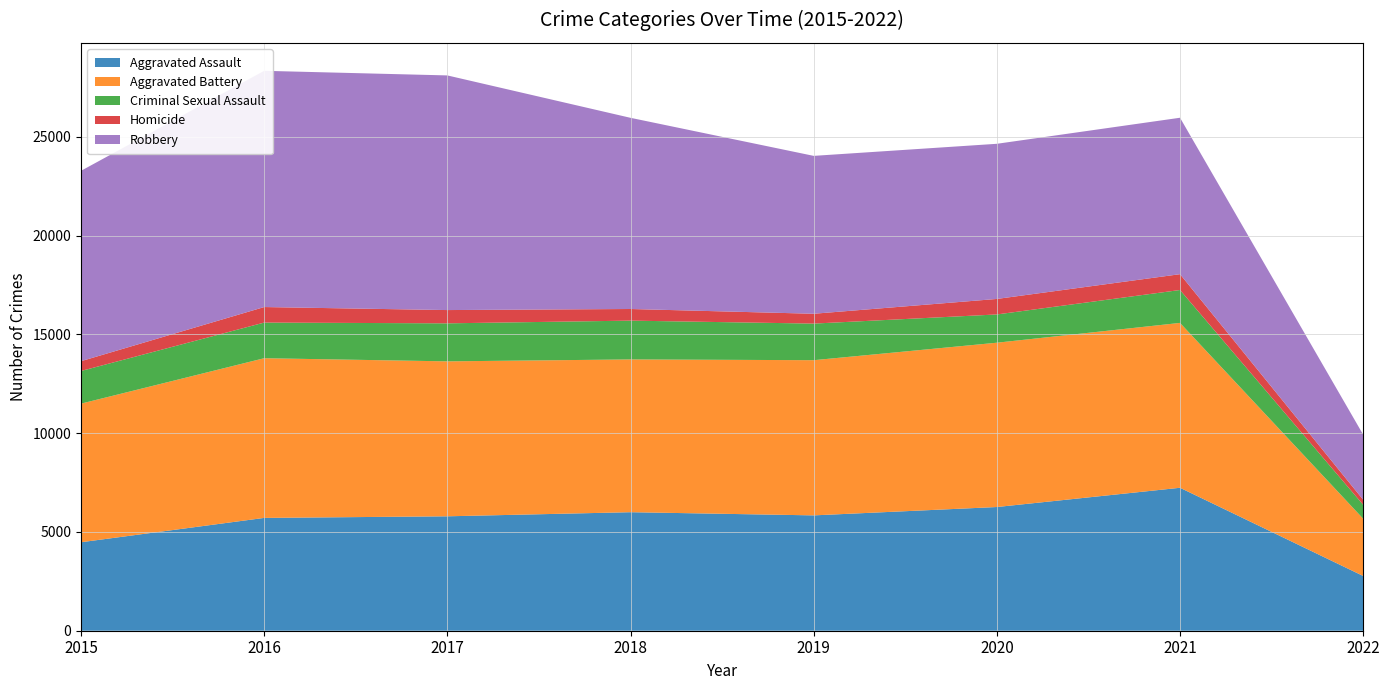

Reading left to right, list all the values displayed in this chart.

Aggravated Assault: 2015=4480	2016=5712	2017=5793	2018=6001	2019=5840	2020=6263	2021=7238	2022=2772
Aggravated Battery: 2015=7018	2016=8085	2017=7845	2018=7735	2019=7857	2020=8319	2021=8347	2022=2899
Criminal Sexual Assault: 2015=1653	2016=1805	2017=1925	2018=1964	2019=1853	2020=1431	2021=1666	2022=704
Homicide: 2015=496	2016=786	2017=672	2018=589	2019=498	2020=785	2021=801	2022=256
Robbery: 2015=9638	2016=11960	2017=11880	2018=9679	2019=7994	2020=7855	2021=7920	2022=3295